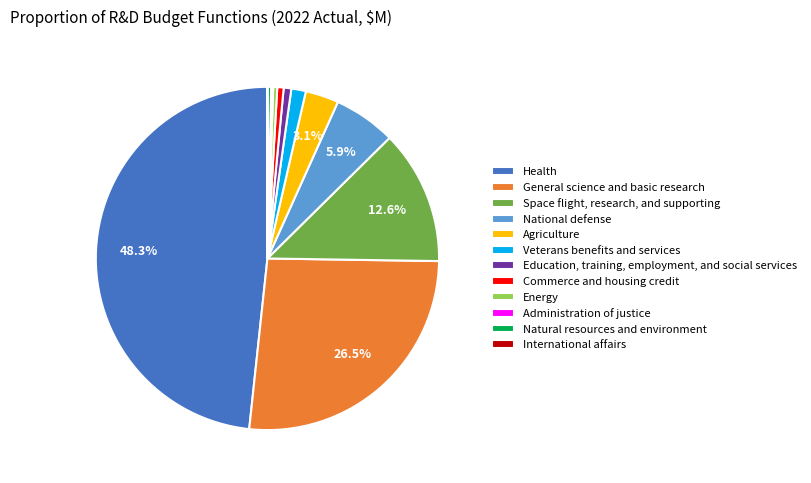

Which slice is the largest?

Health